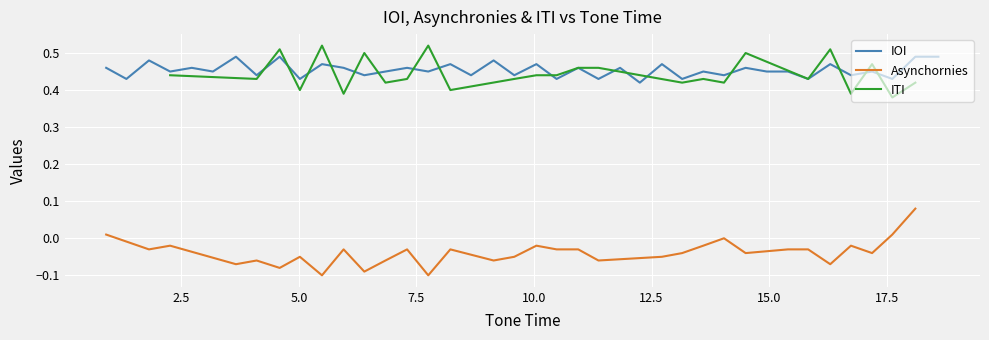

How many points are higher than both their immediate neighbors (excluding endpoints)?

16